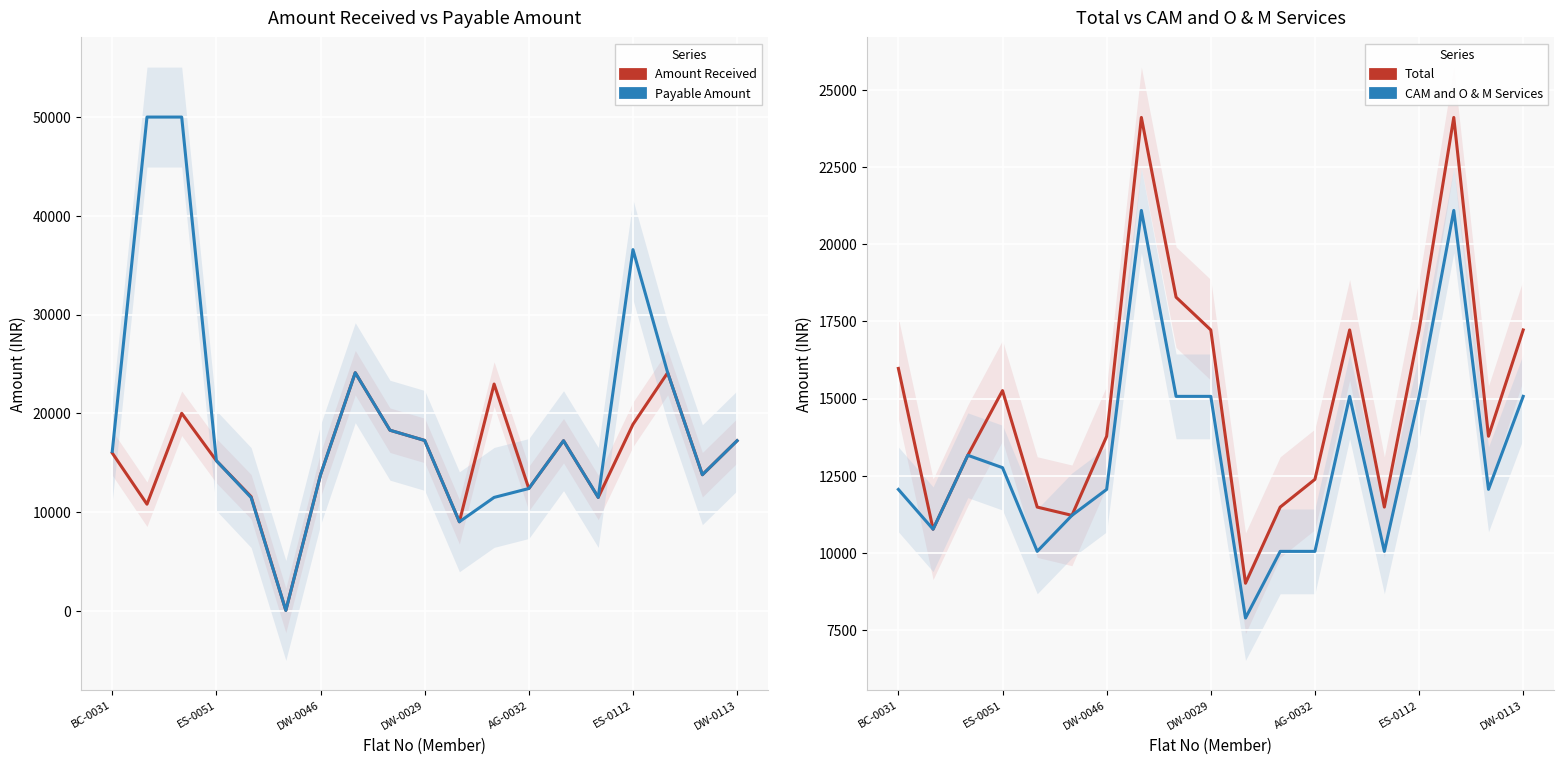

Is it true that CAM and O & M Services equals 4981 at AG-0032?

False